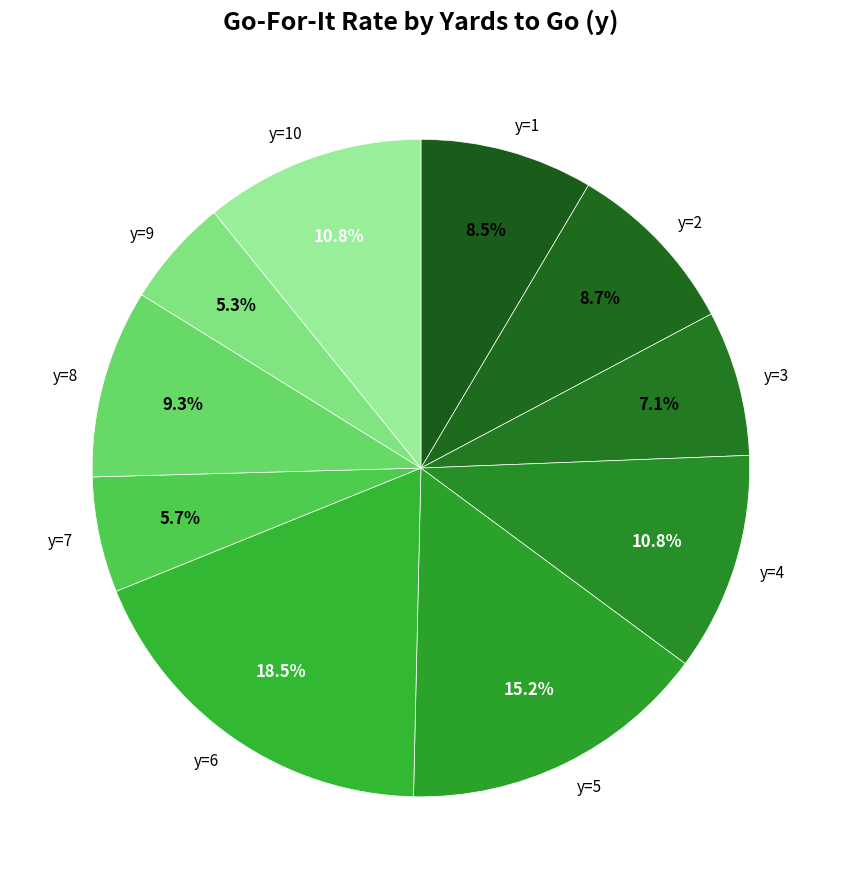

To the nearest percent, what is the difference between the largest and smallest slice percentages?

13%